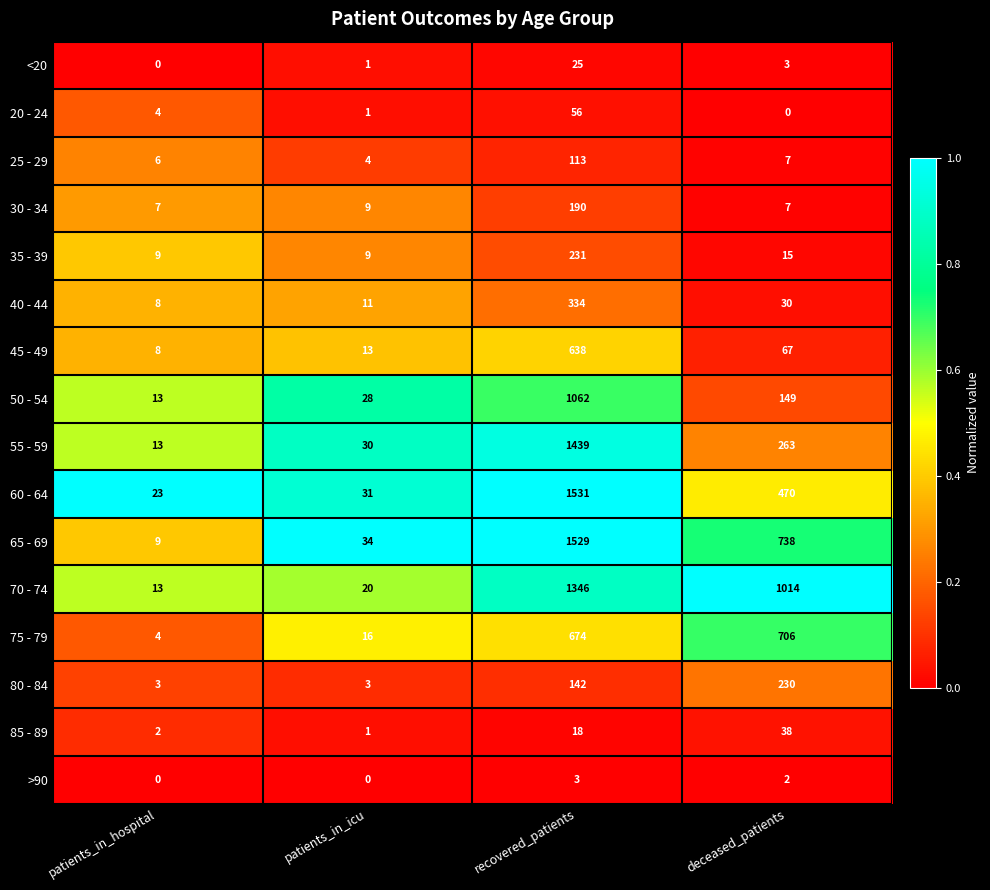

What is the sum of all 85 - 89 values?

59